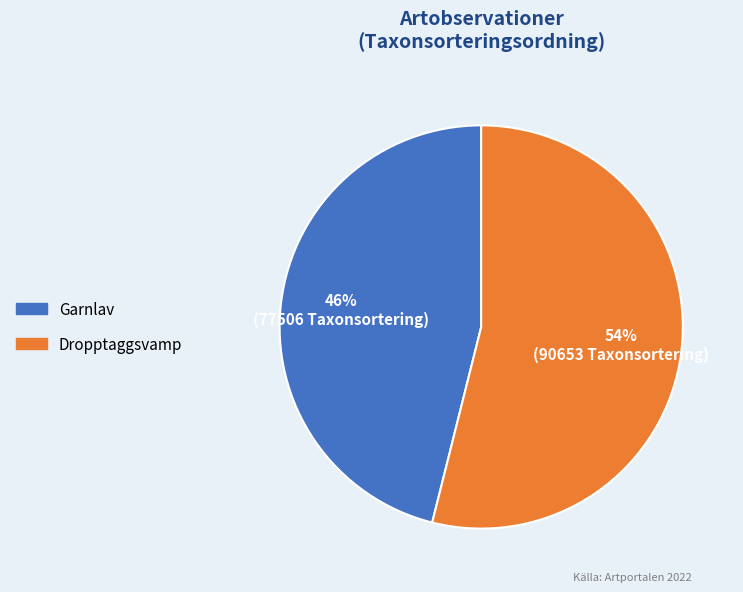

The Garnlav slice represents 40% of the pie. True or false?

False